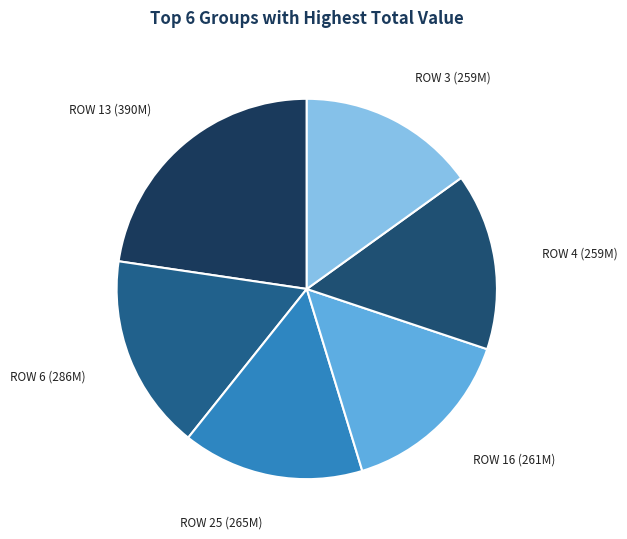

True or false: ROW 13 (390M) accounts for 17% of the total.

False